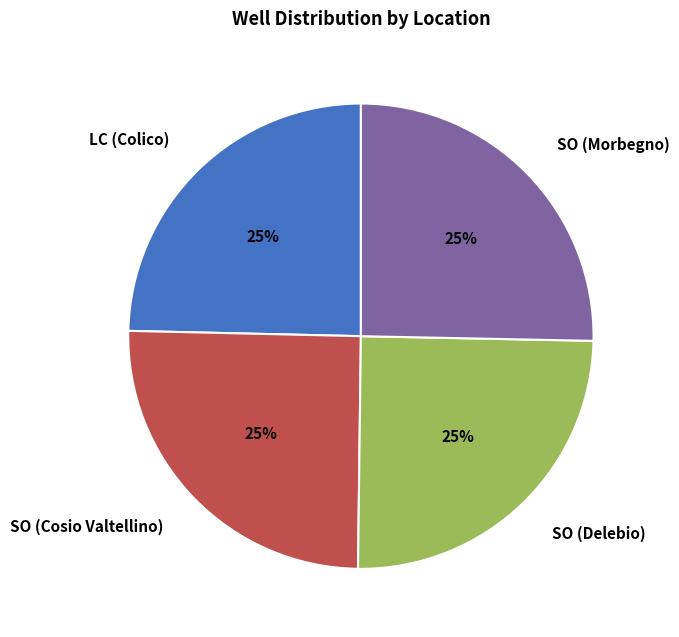

To the nearest percent, what portion does SO (Morbegno) represent?

25%